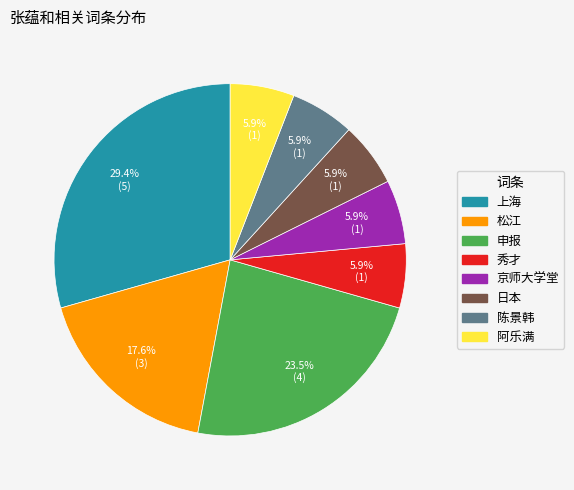

Which category has the biggest portion of the pie?

上海